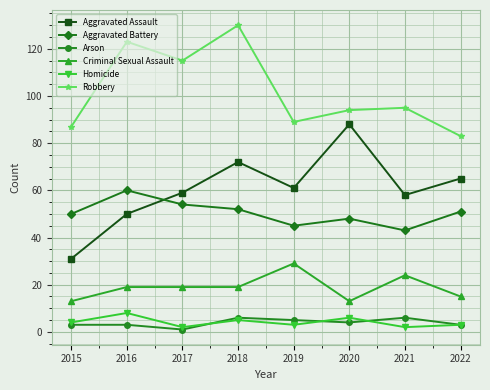

Between 2015 and 2022, which series saw the biggest shift?

Aggravated Assault